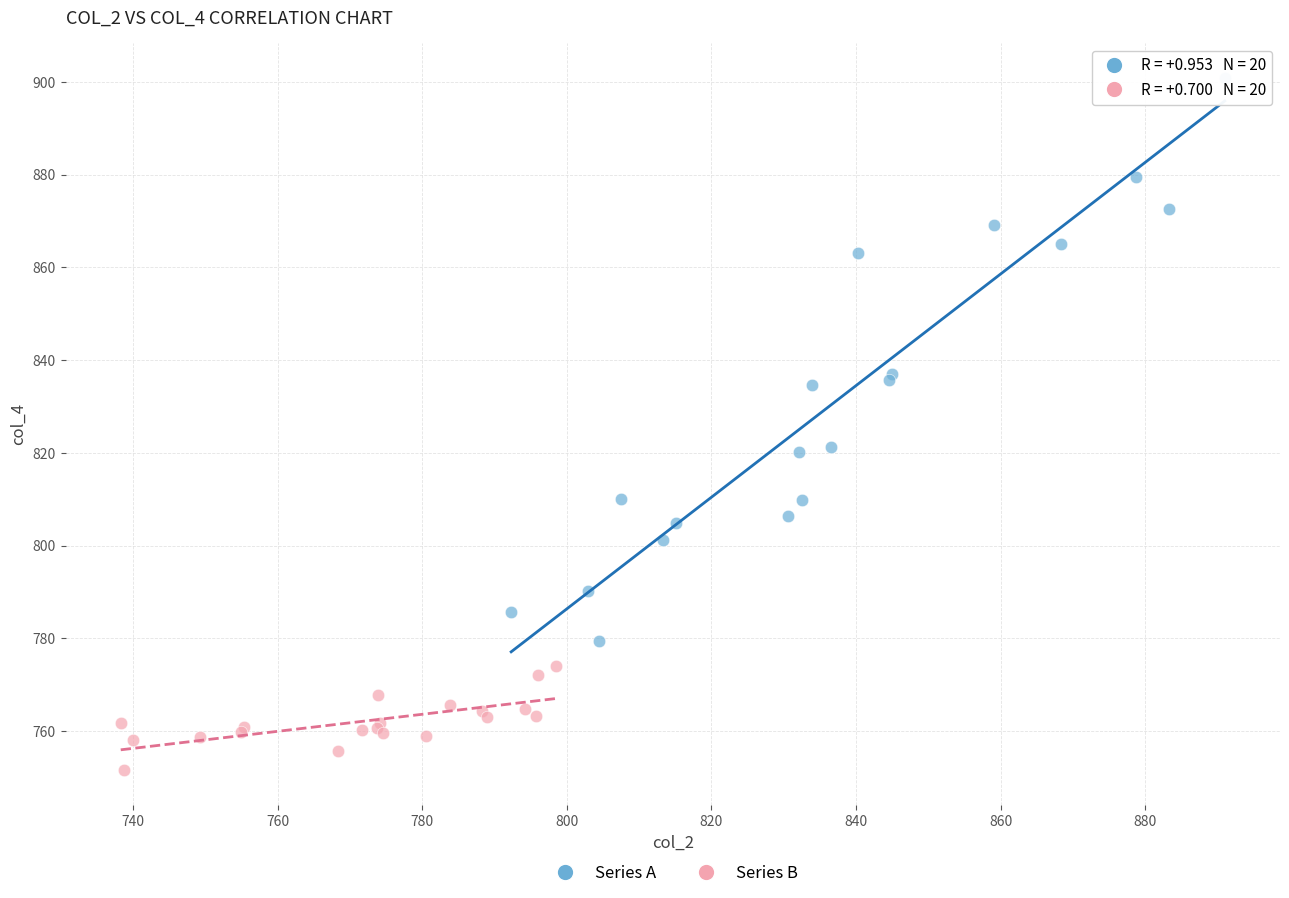

Which series contains the lowest Y value?

Series B